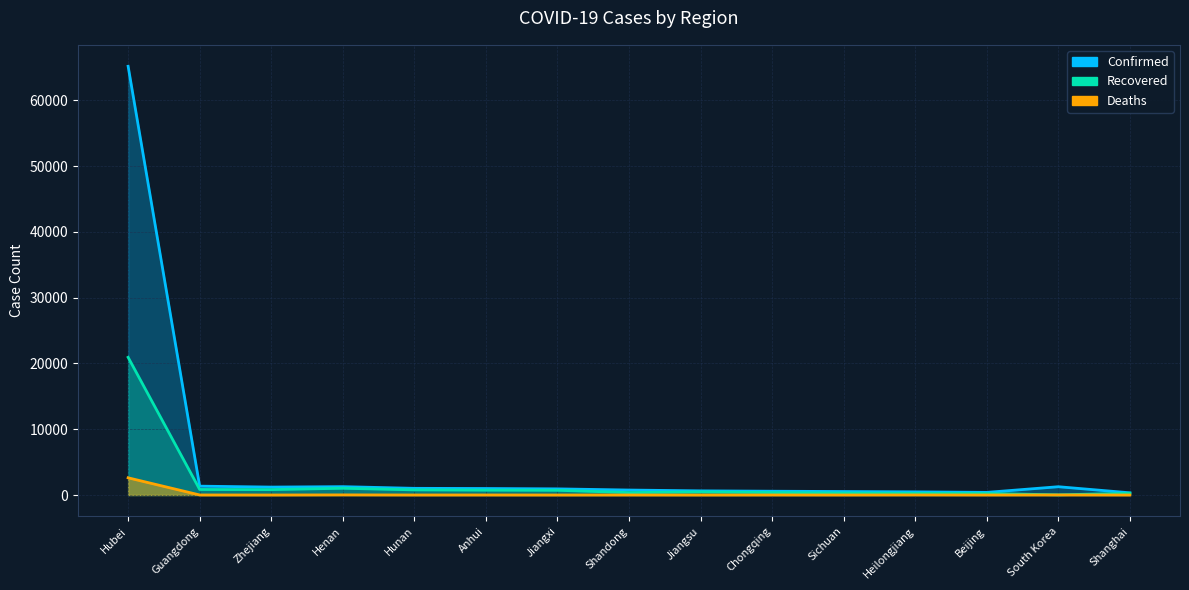

Where is the first local maximum for Confirmed?

Henan